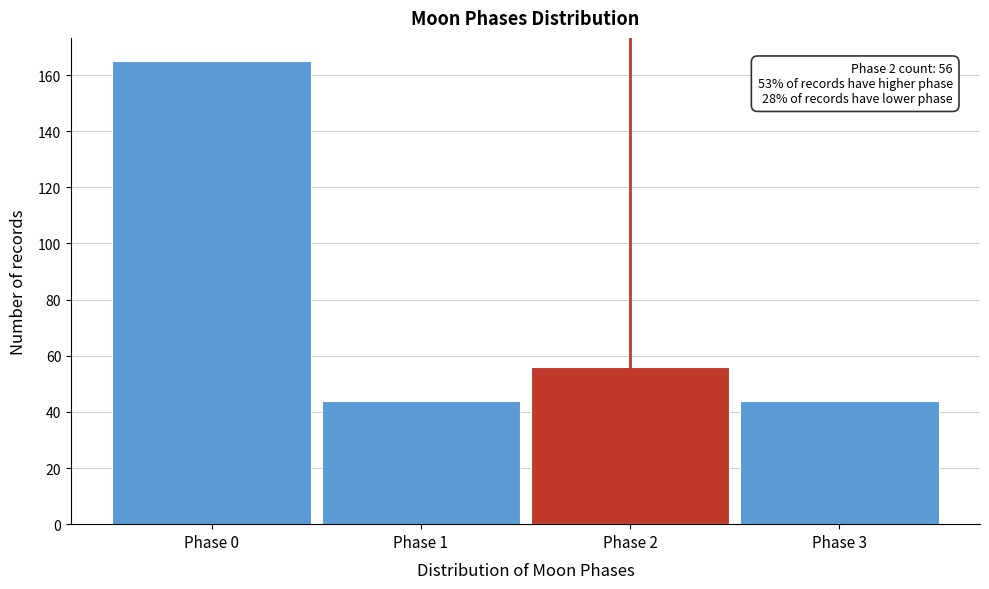

Over which range of the x-axis is the bar tallest?

-0.5 to 0.5